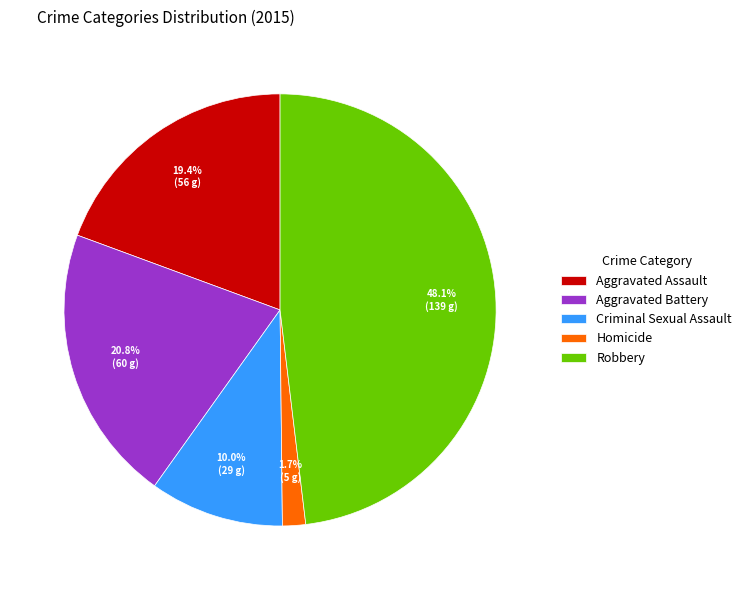

Is Aggravated Assault the majority of the pie?

No